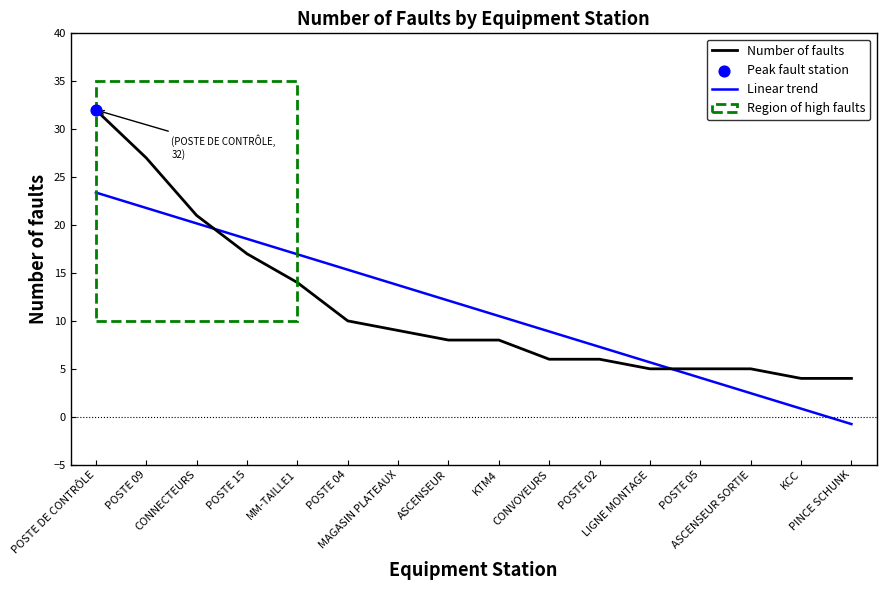

Which series has the widest spread of values?

Number of faults